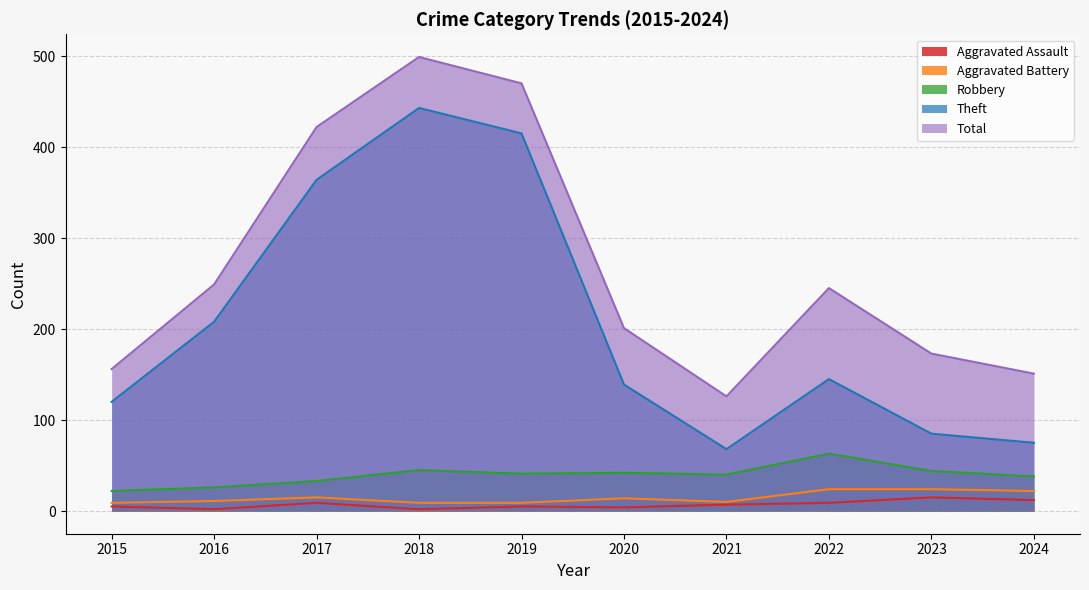

How many lines are shown in the chart?

5